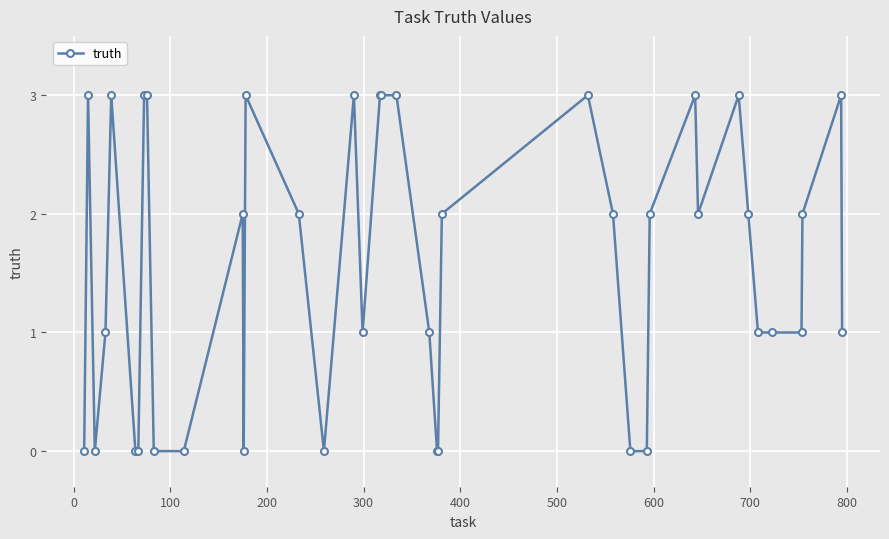

True or false: there are more than 1 points higher than both neighbors.

True